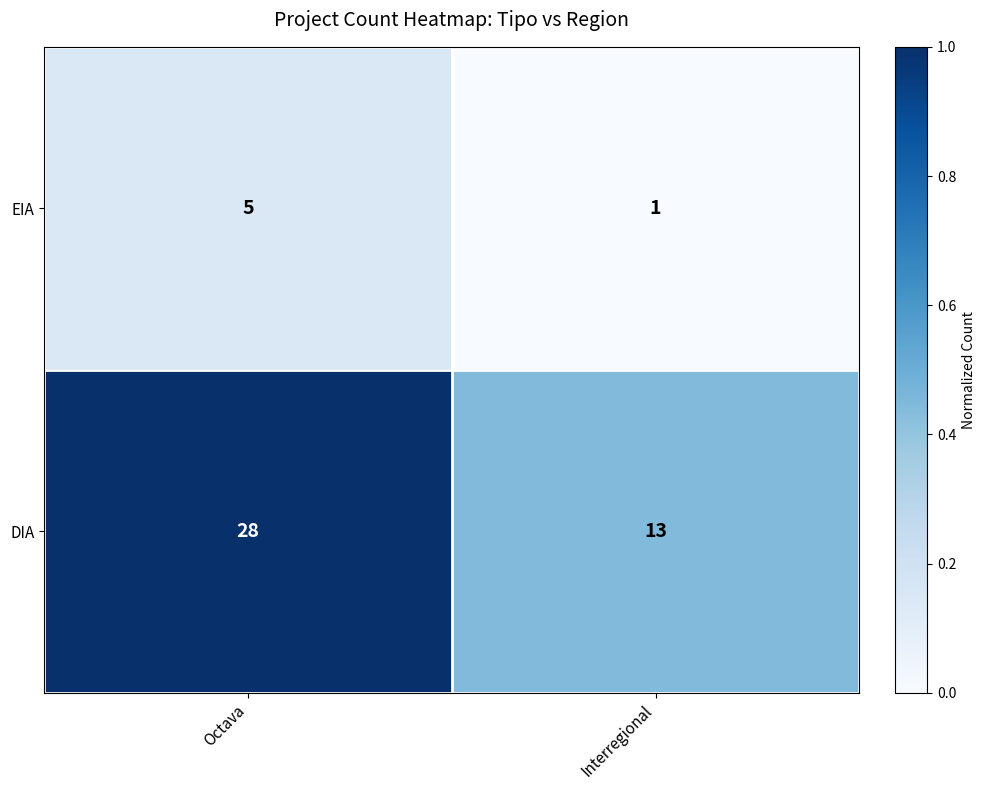

Count the number of data series in this chart.

2